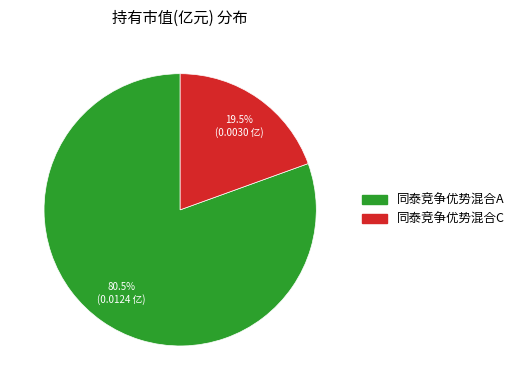

Count the number of slices in the pie.

2